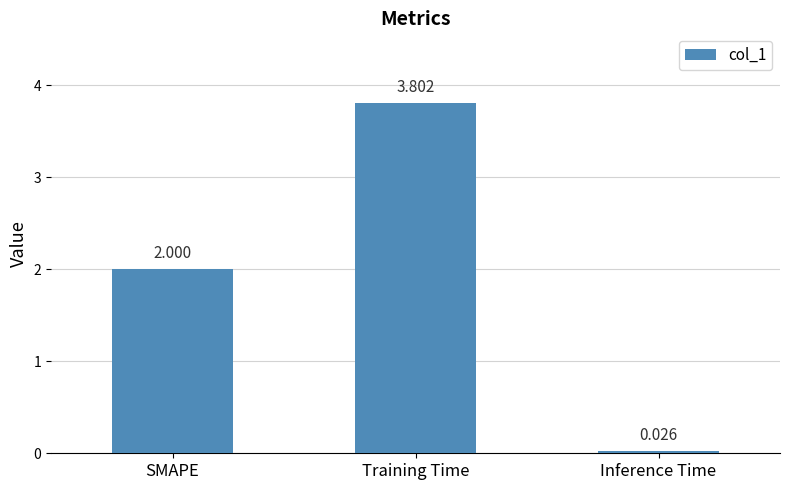

At which label is the value closest to 1?

Inference Time